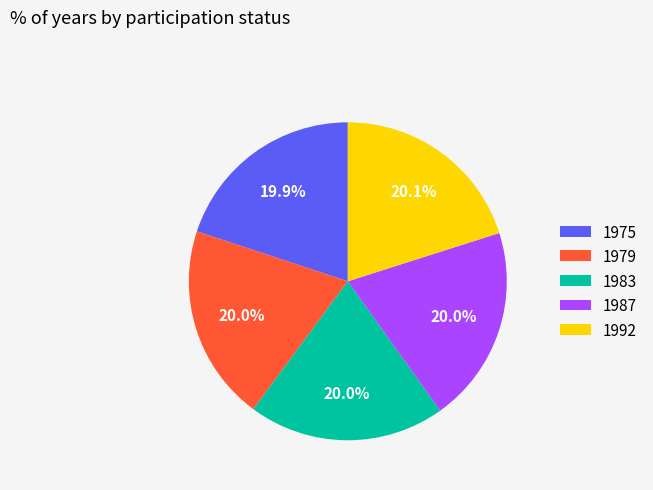

To the nearest percent, what portion does 1992 represent?

20%